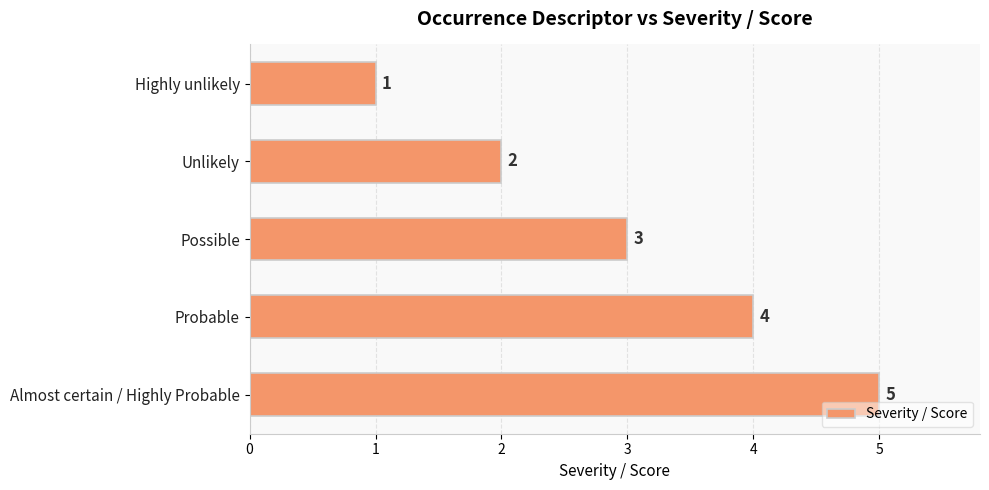

What is the smallest value displayed?

1